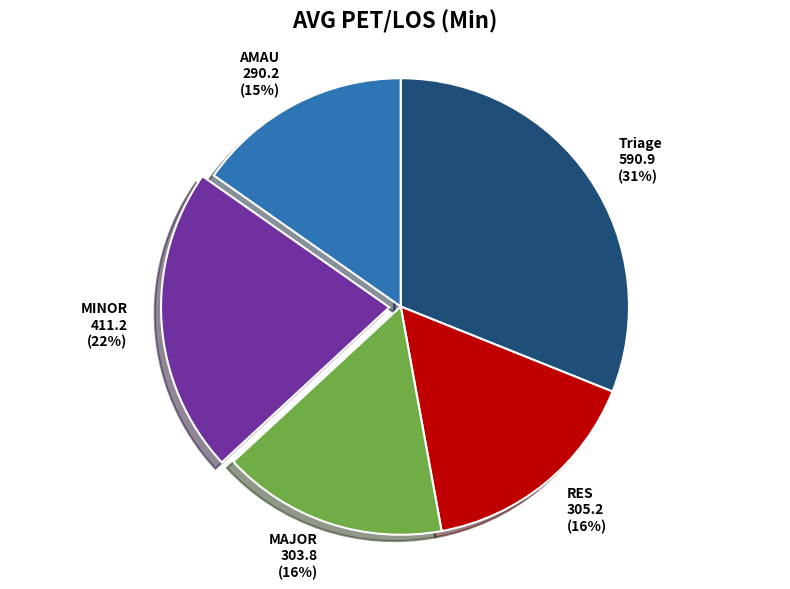

To the nearest percent, what percentage of the pie is MAJOR?

16%